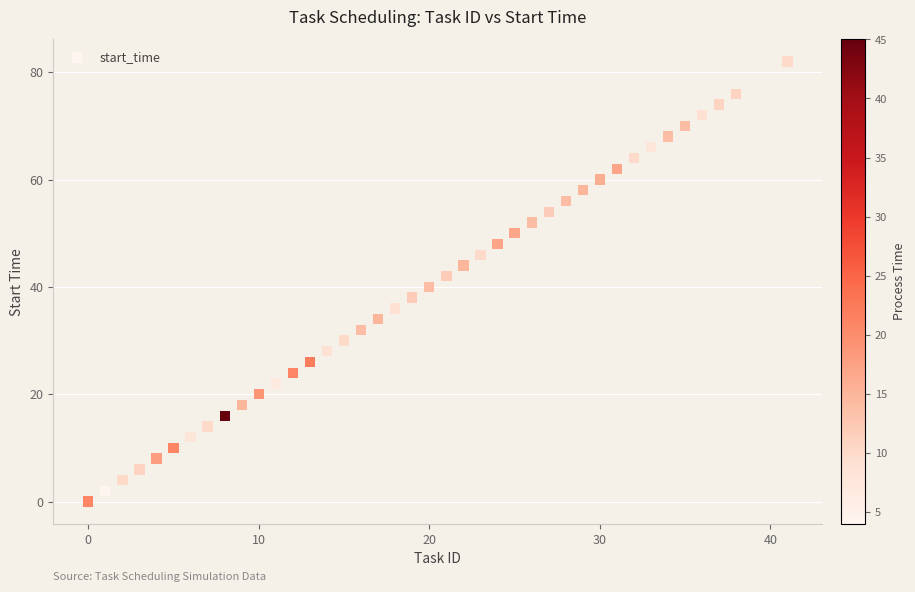

What is the range of X values (max minus min)?

41